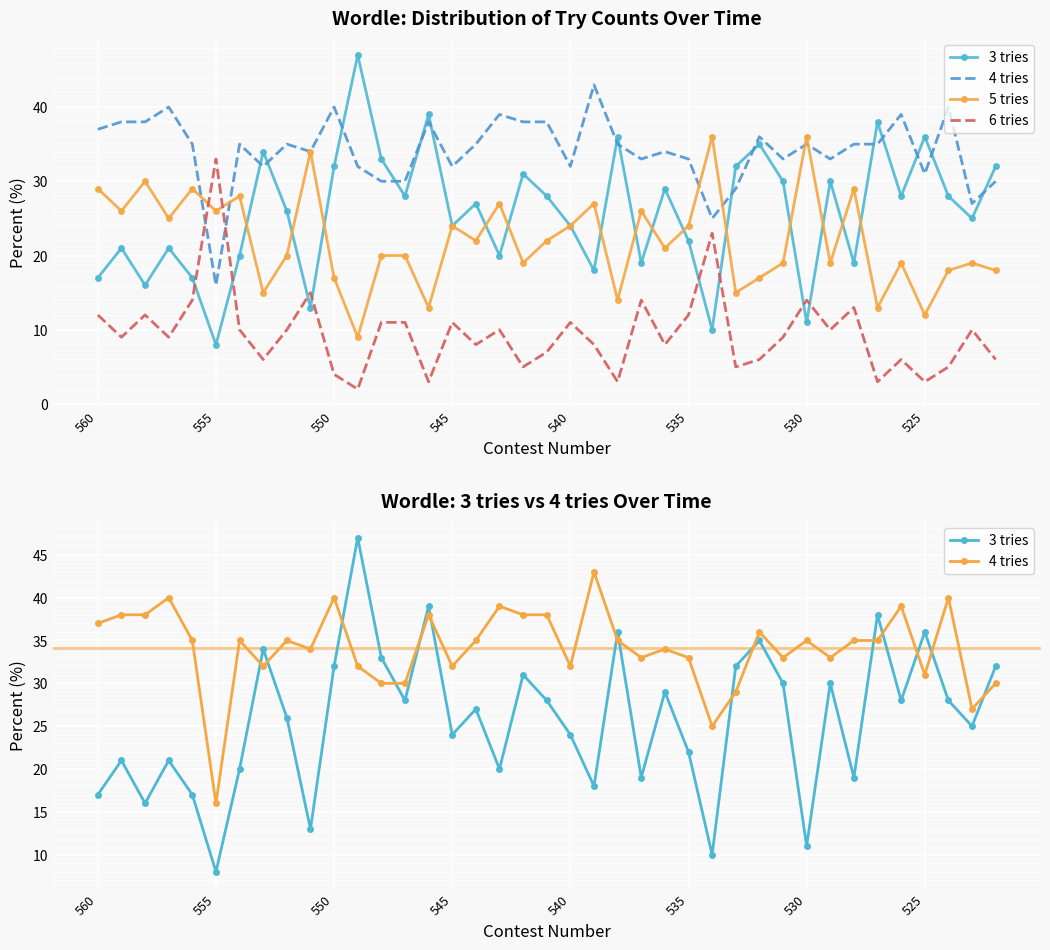

What is the sum of all 6 tries values?

371